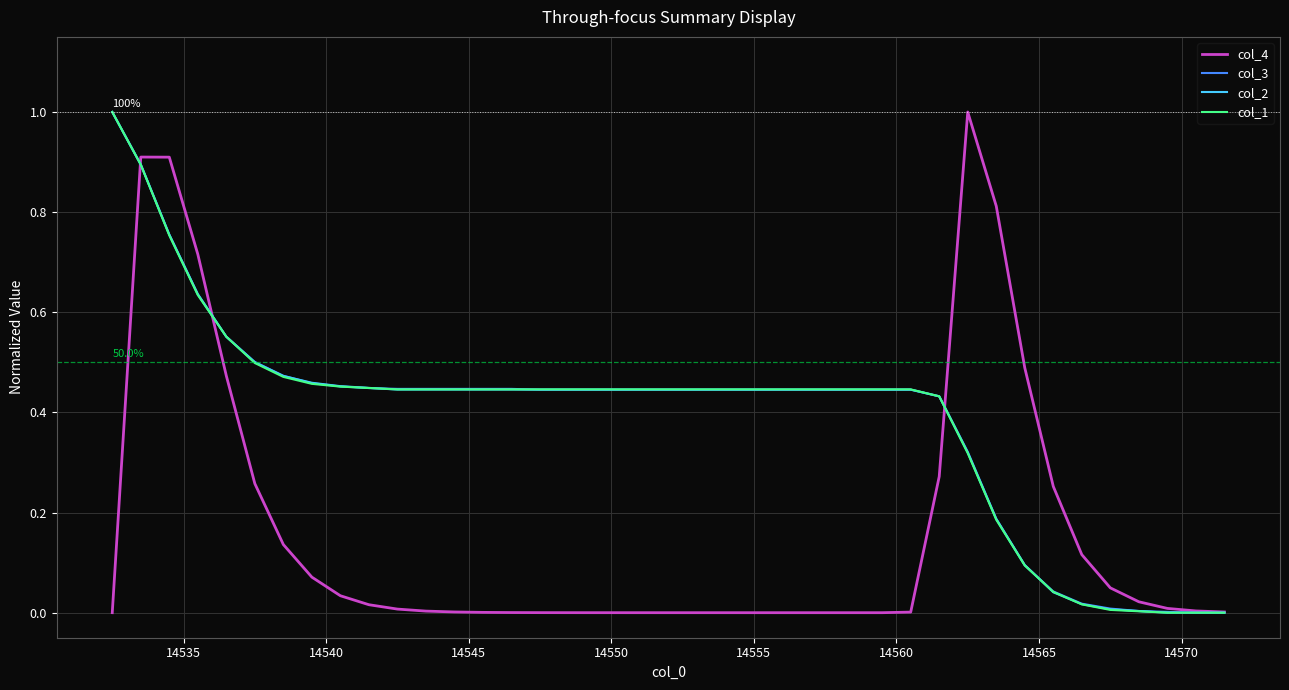

How many series are shown in this chart?

4